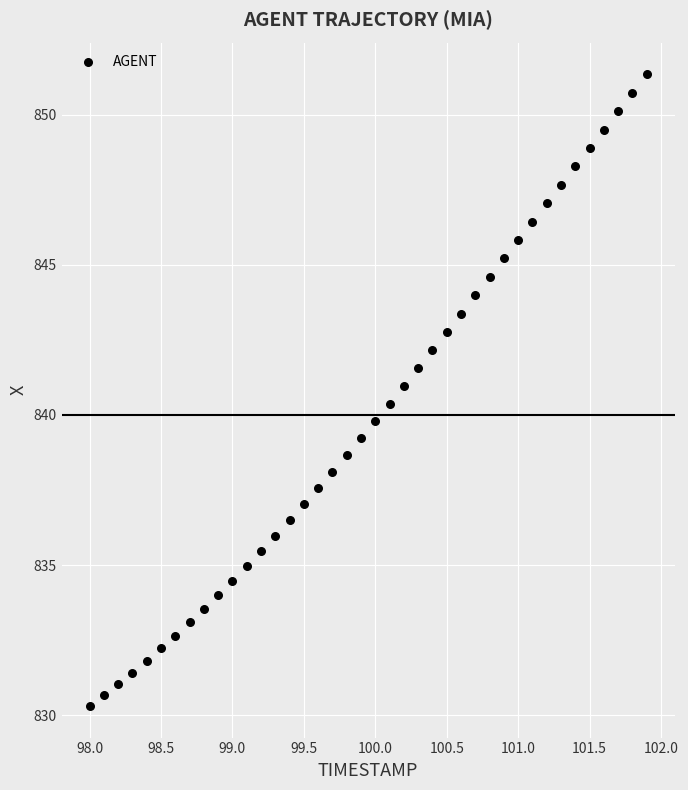

What is the range of X values (max minus min)?

3.9